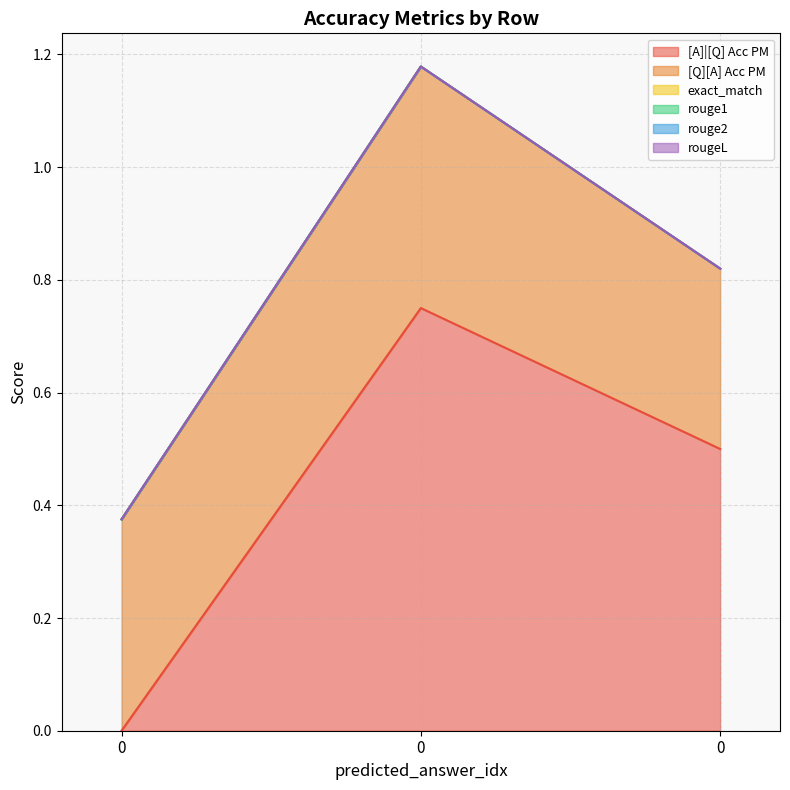

What is the sum of all [Q][A] Acc PM values?

1.1